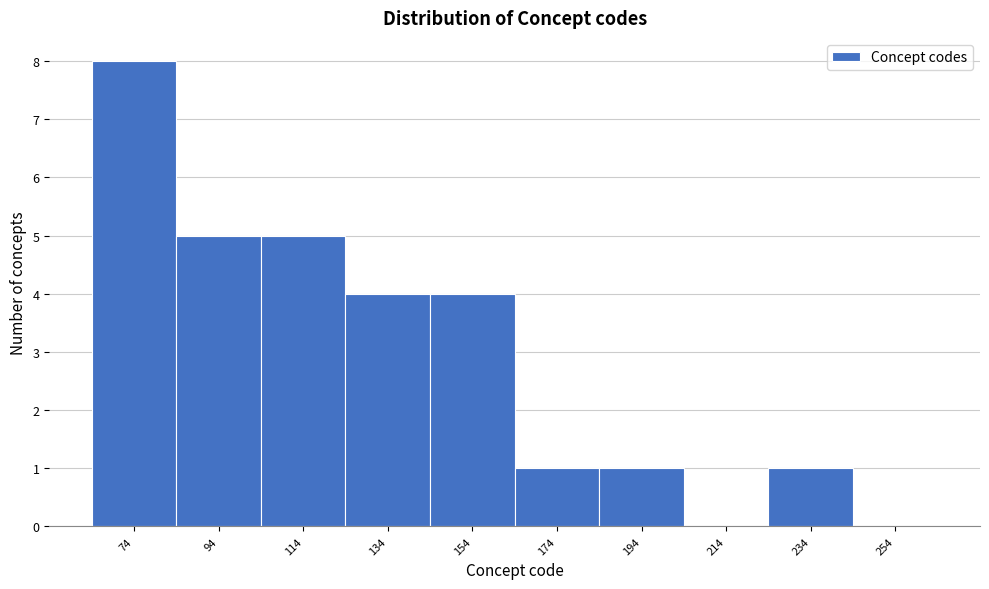

Reading left to right, extract all data points from this chart.

74=8	94=5	114=5	134=4	154=4	174=1	194=1	214=0	234=1	254=0